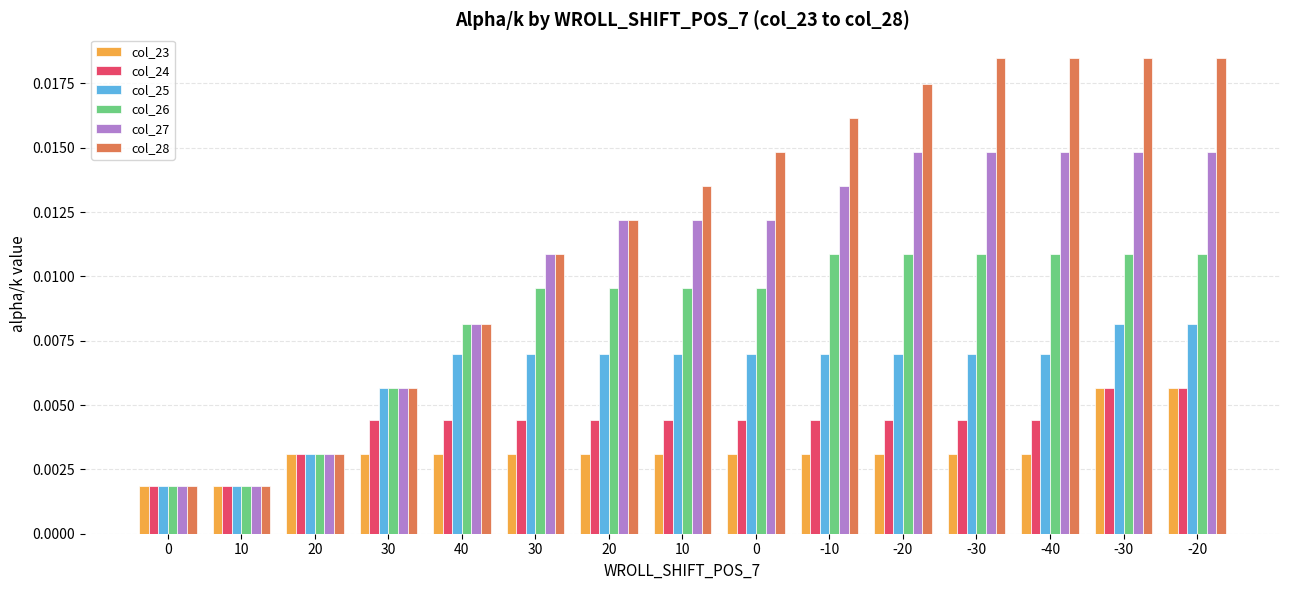

True or false: col_27 has a value of 0.0 at -40.

False